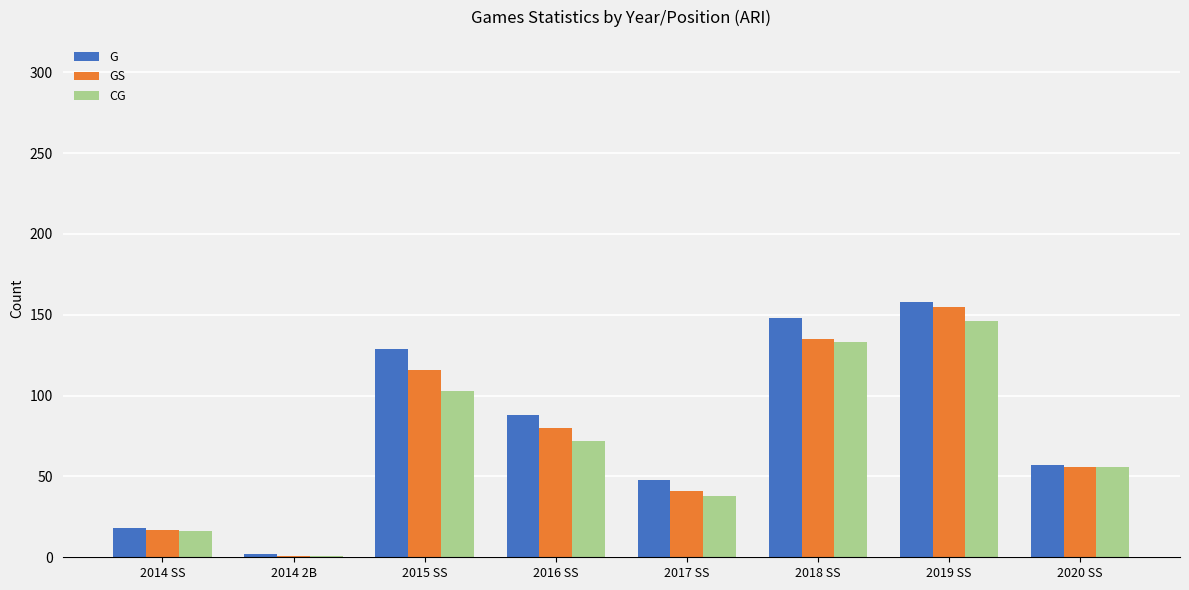

Which series changed the most between 2014 2B and 2019 SS?

G